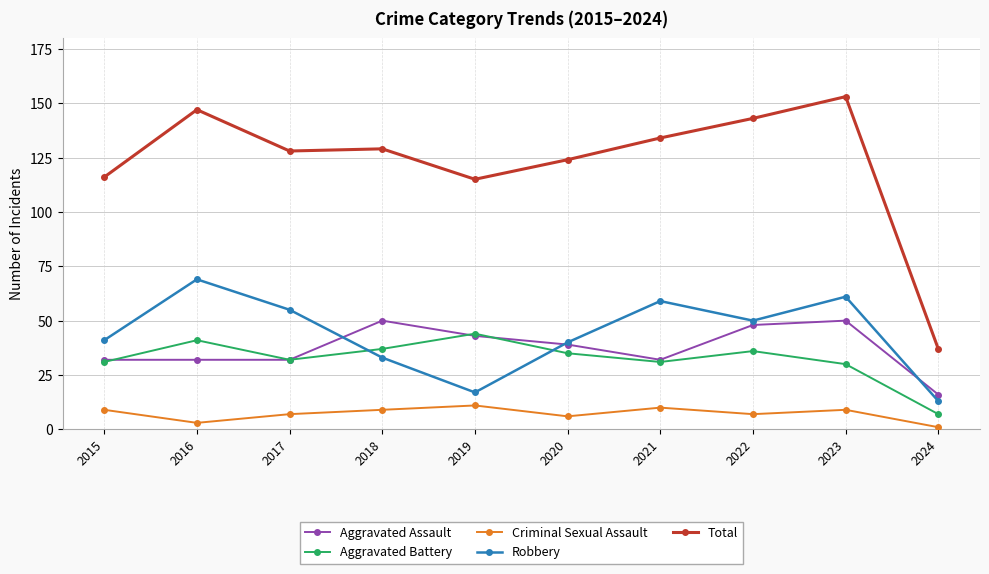

Which series has the largest range (max minus min)?

Total